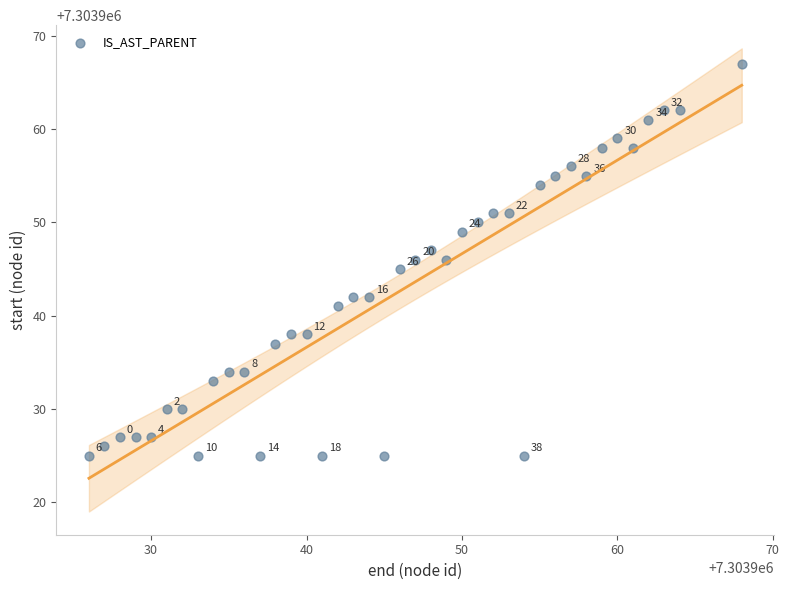

What is the range of X values (max minus min)?

42